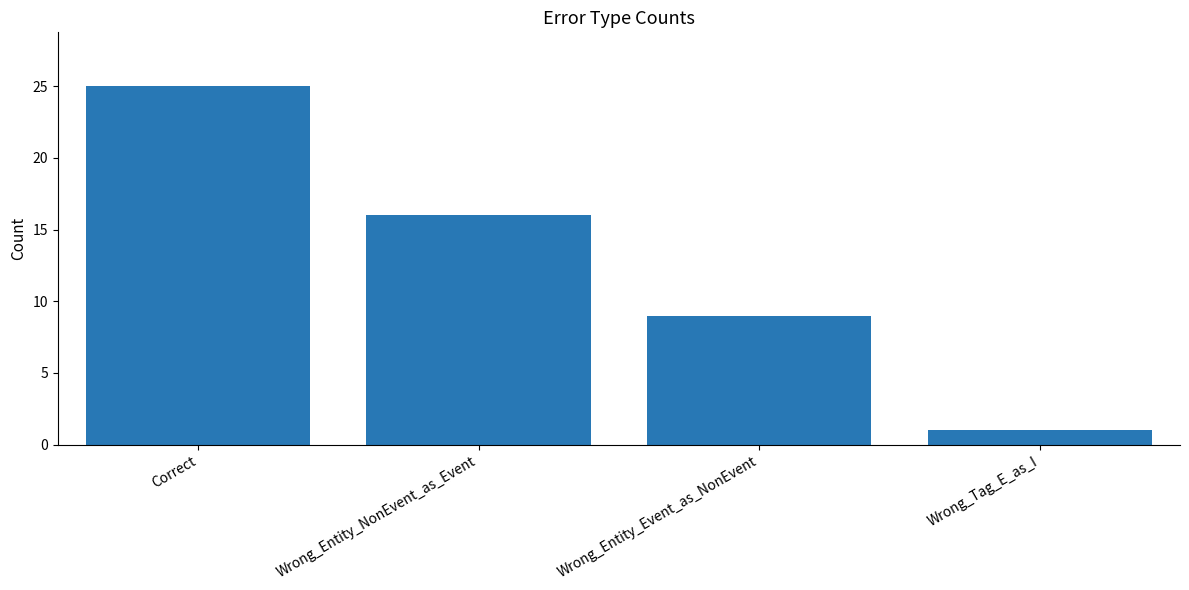

What is the change in value from Correct to Wrong_Tag_E_as_I?

-24